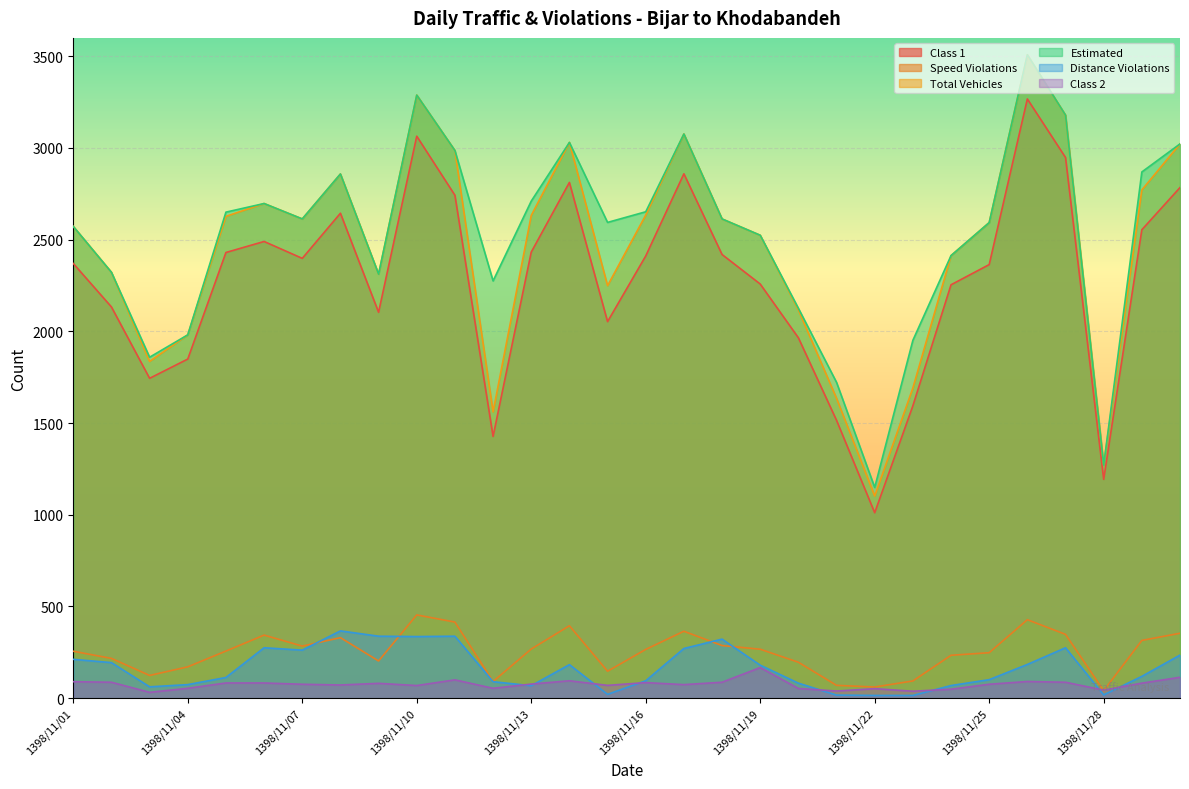

What is the total value across all series at 1398/11/07?

8246